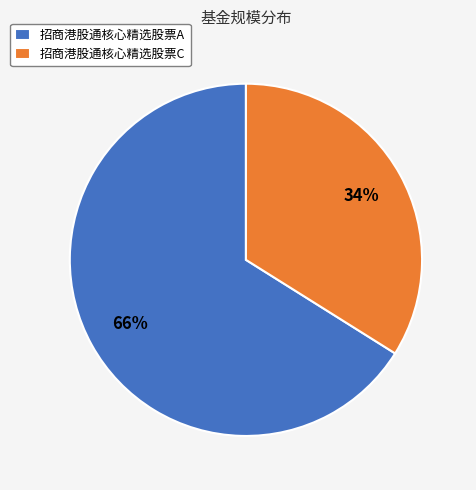

How many segments does this pie chart have?

2